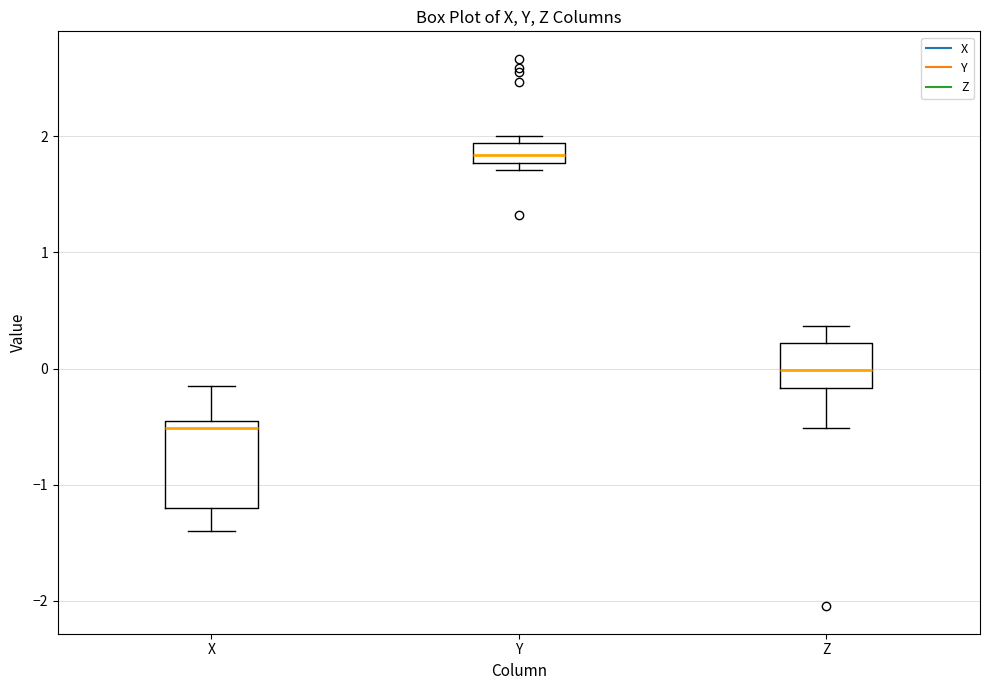

Reading left to right, transcribe this box plot: for each box, give where its median line is, the range the box spans, and where its two whiskers end, as read against the y-axis. The values are not printed on the chart, so give them approximately, as read against the axis.

X: median -0.5 (just below the box's upper edge), box -1.2 to -0.5, whiskers -1.4 to -0.2
Y: median 1.8 (inside the box), box 1.8 to 1.9, whiskers 1.7 to 2.0
Z: median 0.0, box -0.2 to 0.2, whiskers -0.5 to 0.4